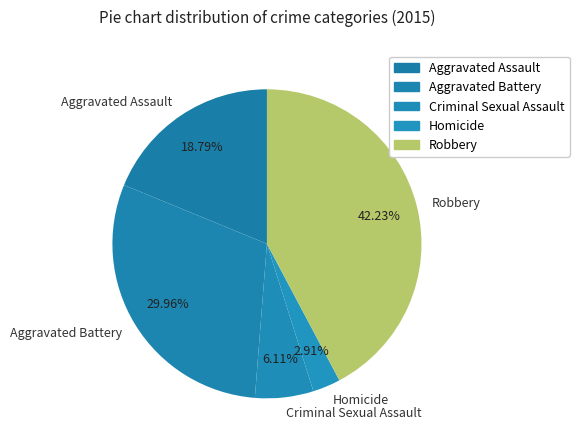

To the nearest percent, what is the difference between the Criminal Sexual Assault and Aggravated Assault slice percentages?

13%